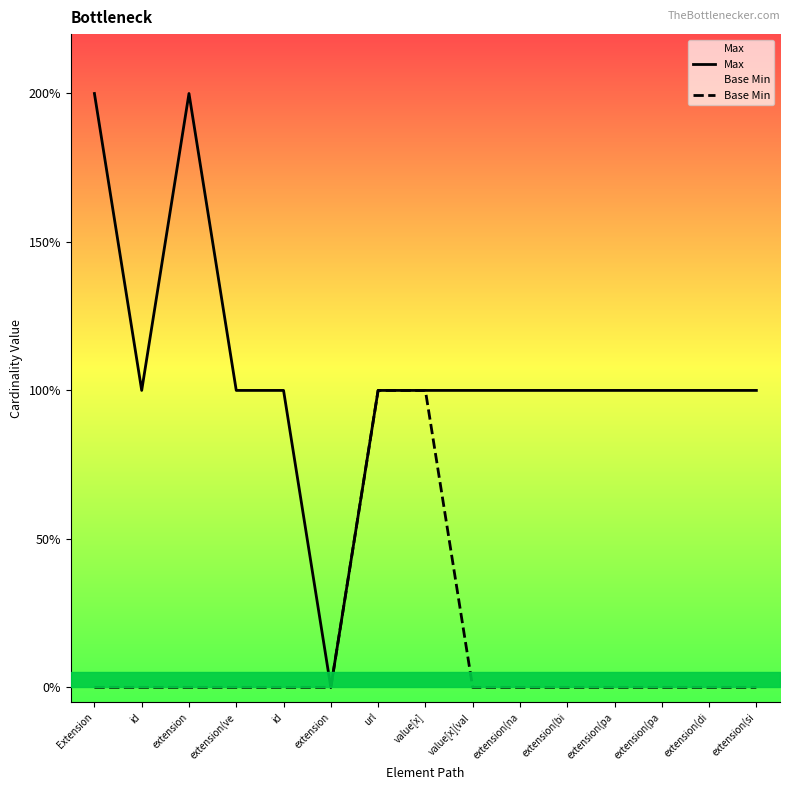

True or false: Max and Base Min cross at least once.

False